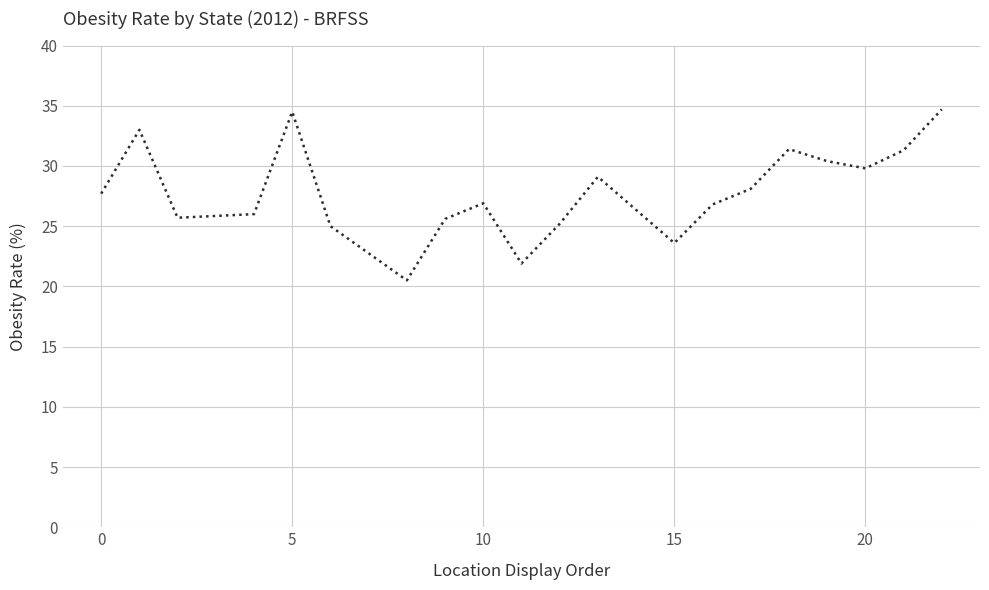

What is the minimum value shown in the chart?

20.5